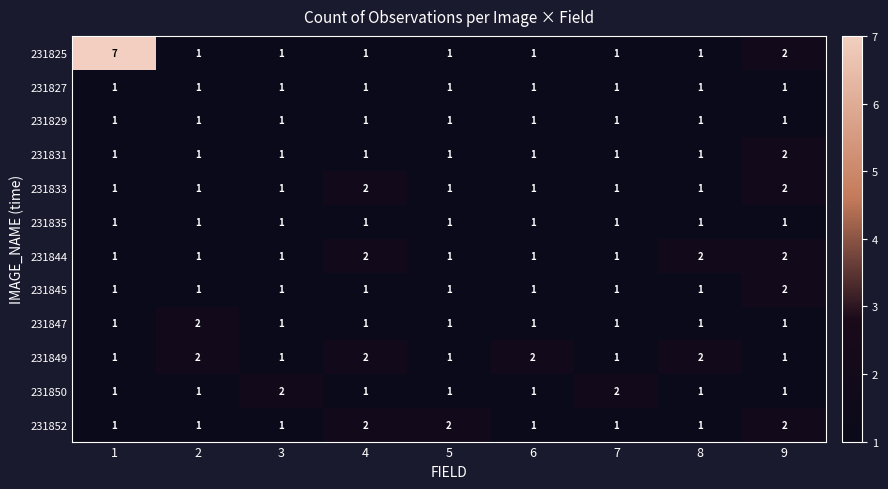

What is the total value across all series at 4?

16